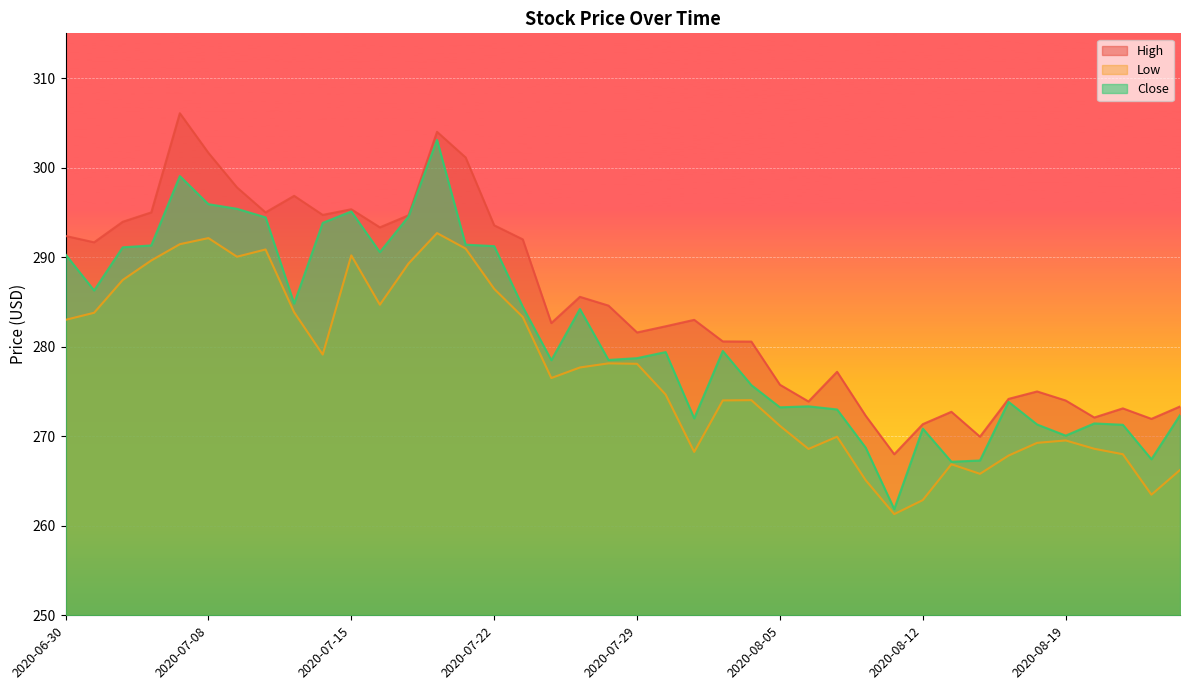

What is the value of the High point at the 27th from the left?

273.9